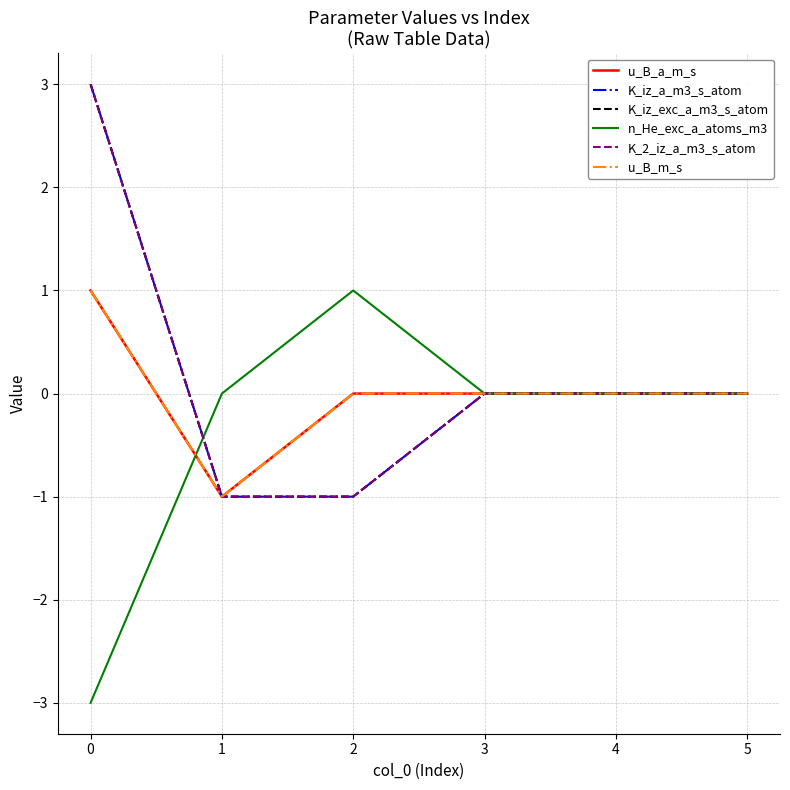

How many intersections are there between n_He_exc_a_atoms_m3 and u_B_a_m_s?

1